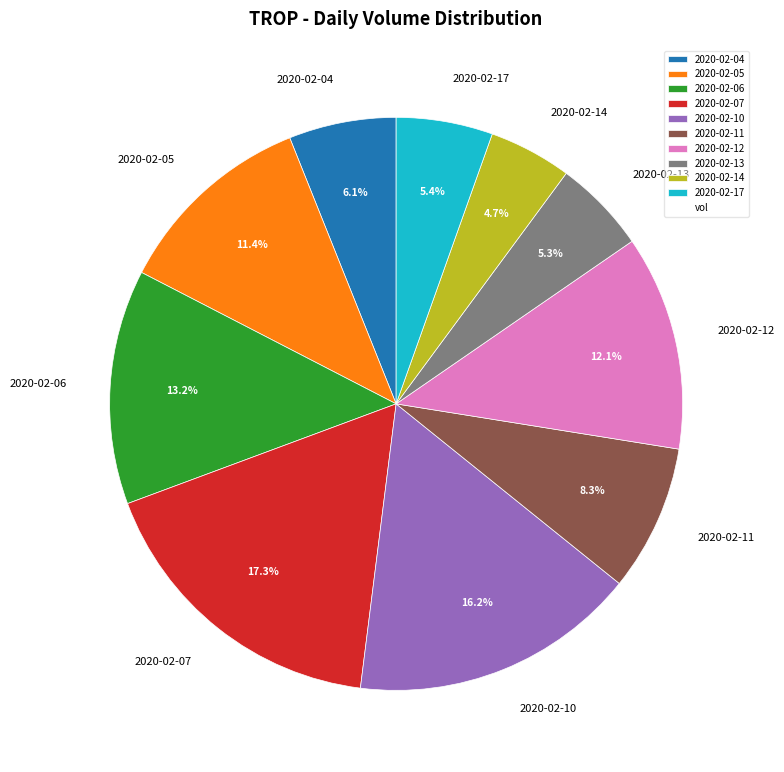

How many segments does this pie chart have?

10